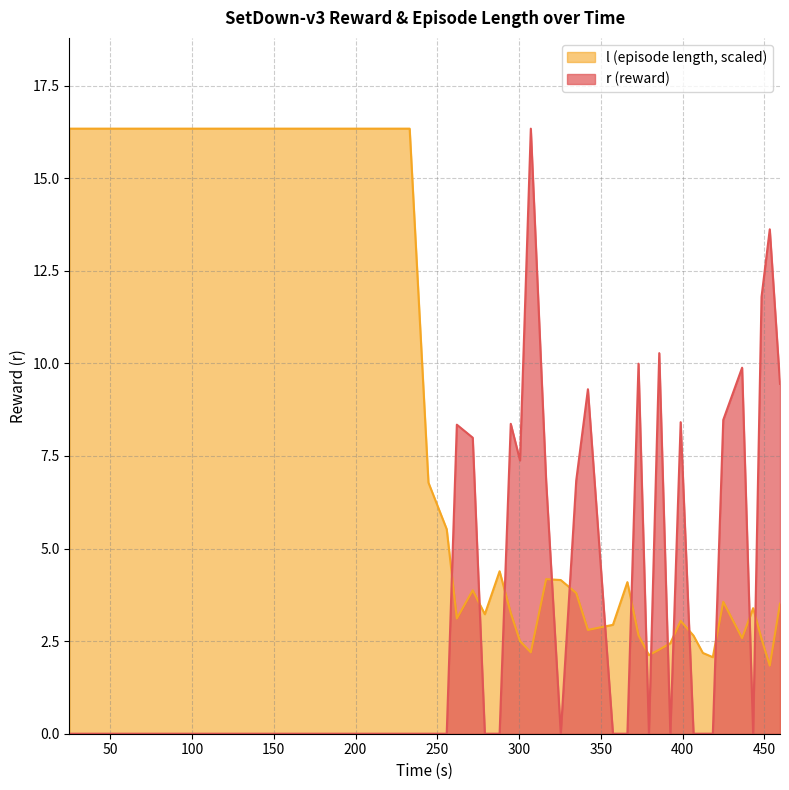

Rank the series by their average value, from highest to lowest.

l (episode length, scaled), r (reward)